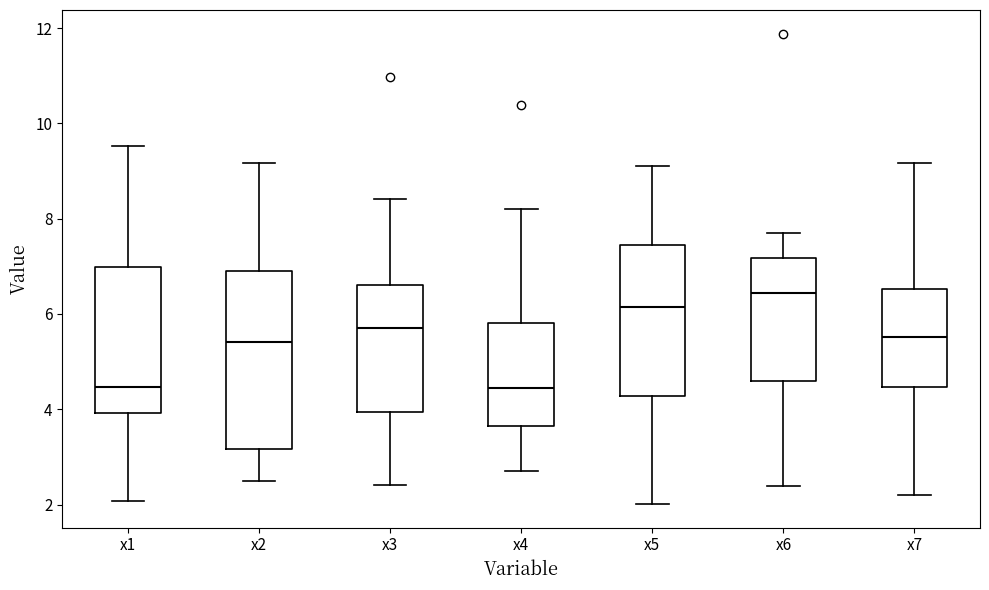

Reading left to right, read every box against the y-axis: the position of its median line, the range the box covers, and the ends of its whiskers. The values are not printed on the chart, so give them approximately, as read against the axis.

x1: median 4.4, box 4.0 to 7.0, whiskers 2.0 to 9.6
x2: median 5.4, box 3.2 to 6.8, whiskers 2.4 to 9.2
x3: median 5.8, box 4.0 to 6.6, whiskers 2.4 to 8.4
x4: median 4.4, box 3.6 to 5.8, whiskers 2.6 to 8.2
x5: median 6.2, box 4.2 to 7.4, whiskers 2.0 to 9.2
x6: median 6.4, box 4.6 to 7.2, whiskers 2.4 to 7.6
x7: median 5.6, box 4.4 to 6.6, whiskers 2.2 to 9.2